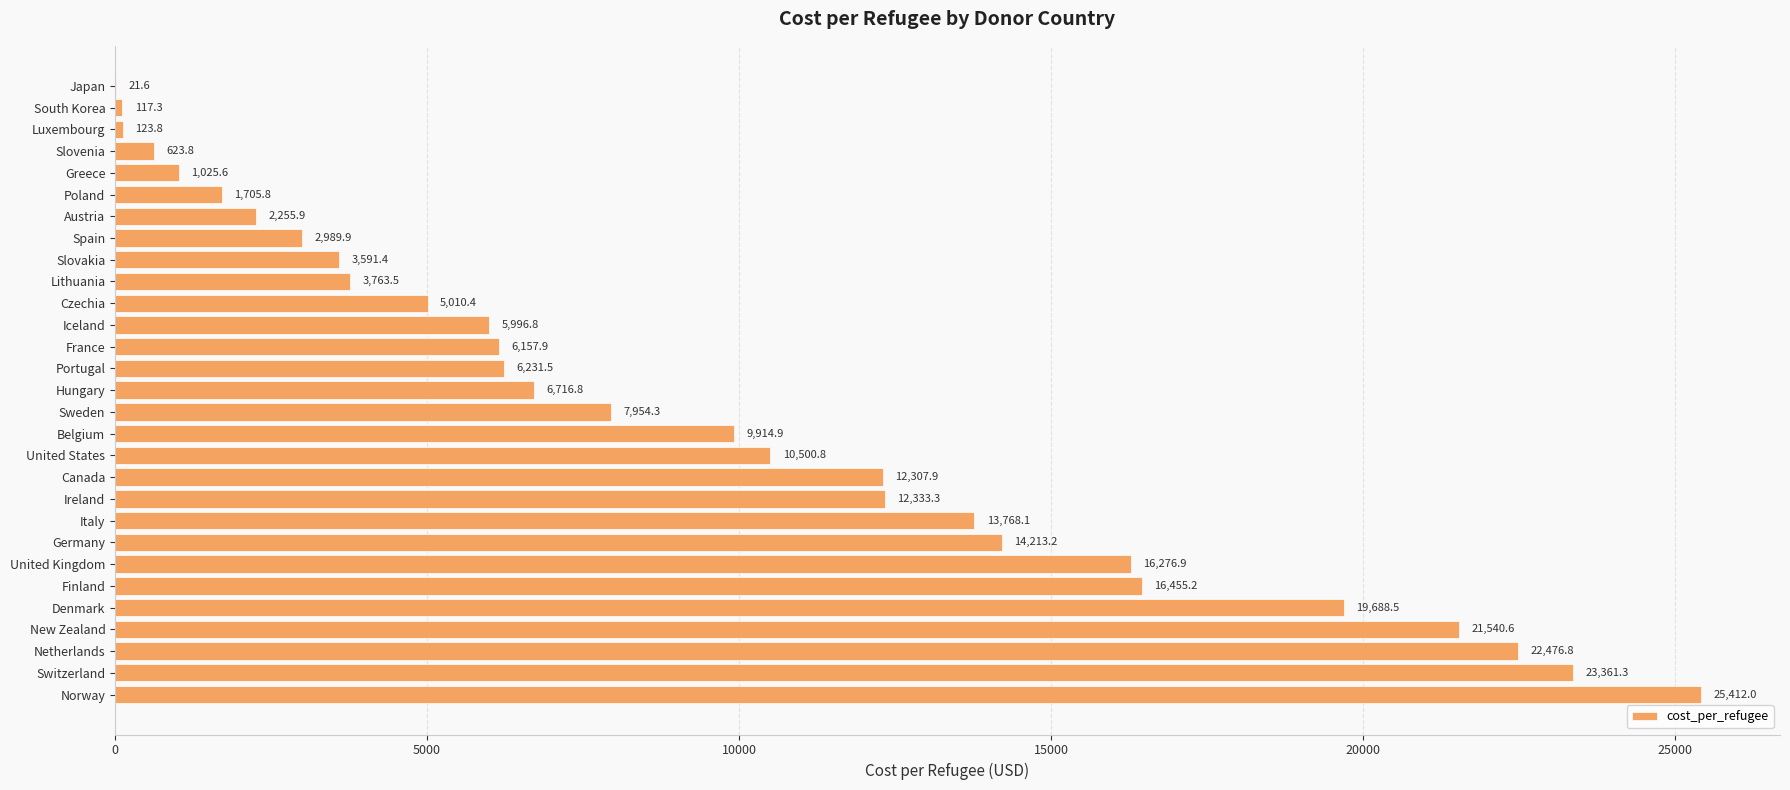

Which label corresponds to the largest value in the chart?

Norway